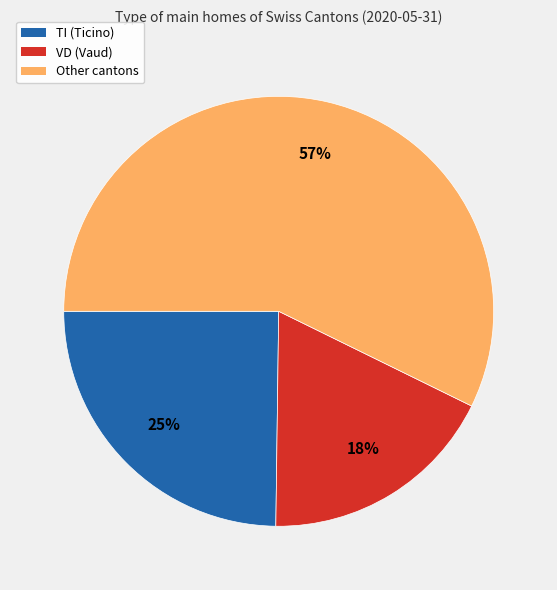

To the nearest percent, what is the average slice percentage?

33%